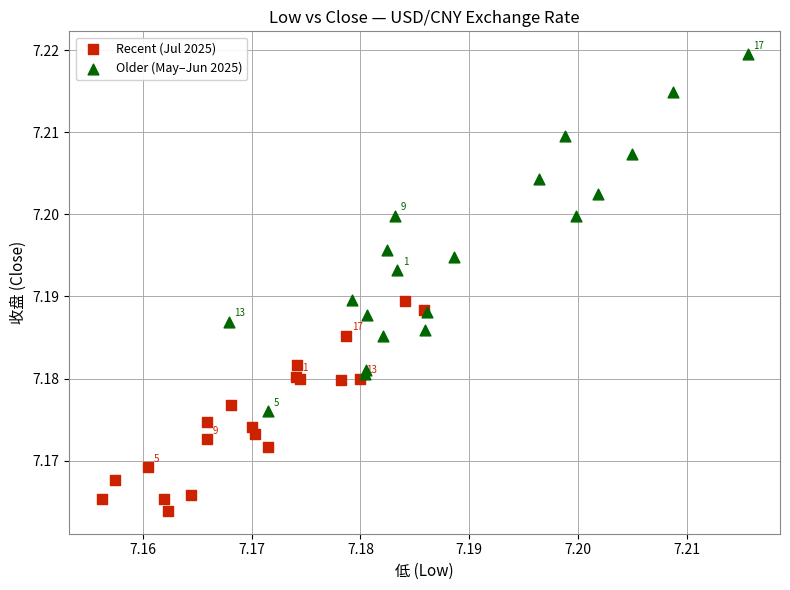

Which series reaches the maximum Y coordinate?

Older (May–Jun 2025)